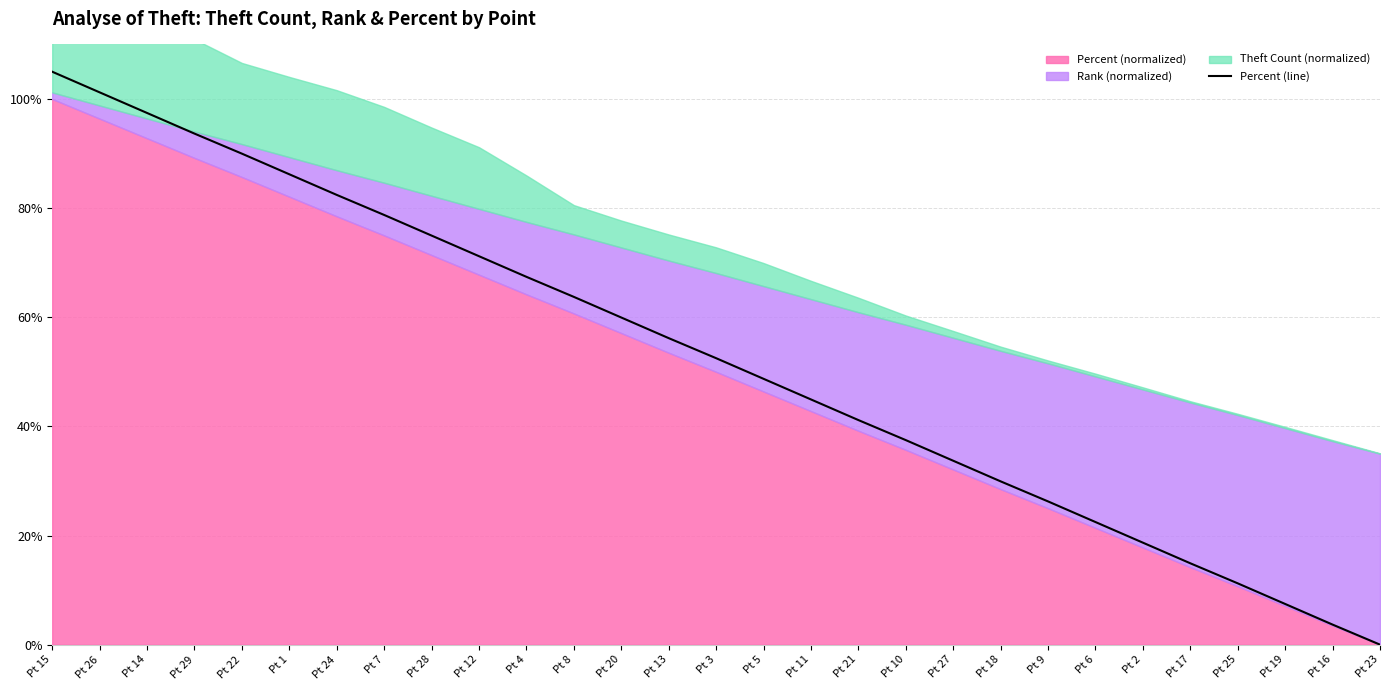

Does the chart display data point markers on the line(s)?

No